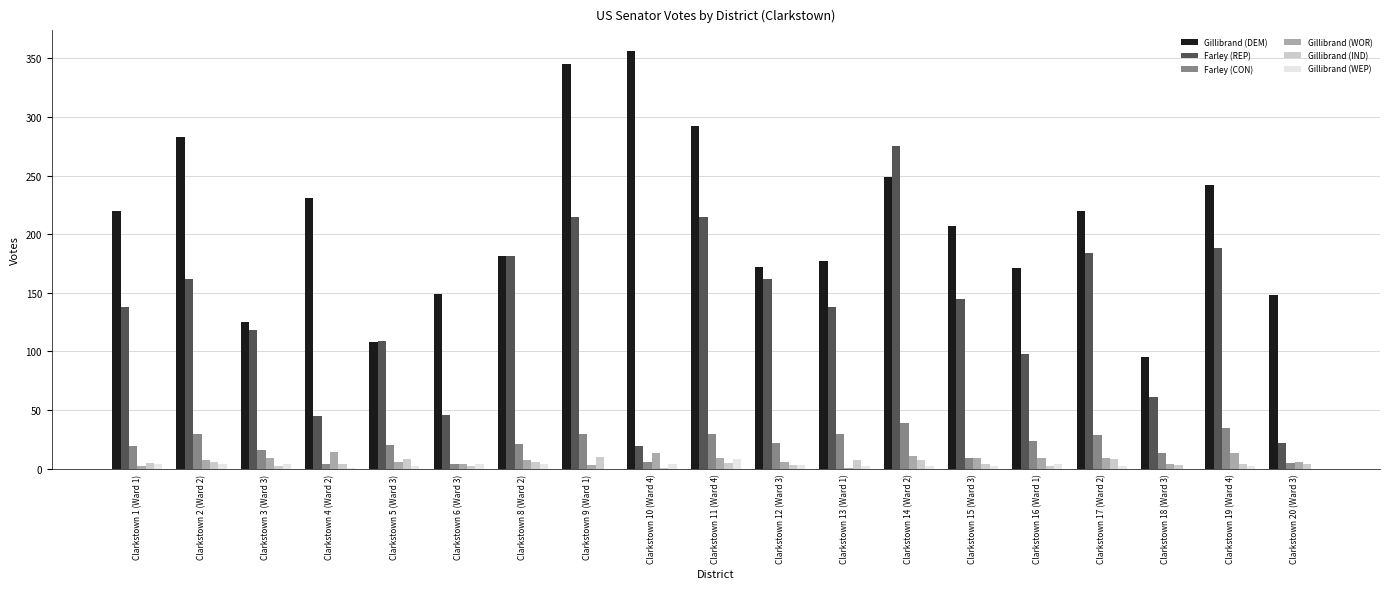

Which series has the largest range (max minus min)?

Gillibrand (DEM)